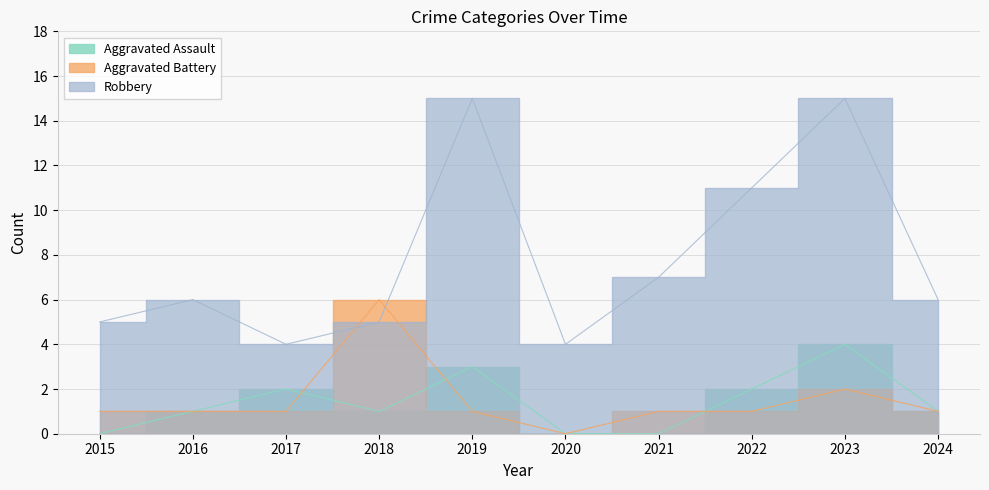

Where is the first local maximum for Aggravated Battery?

2018